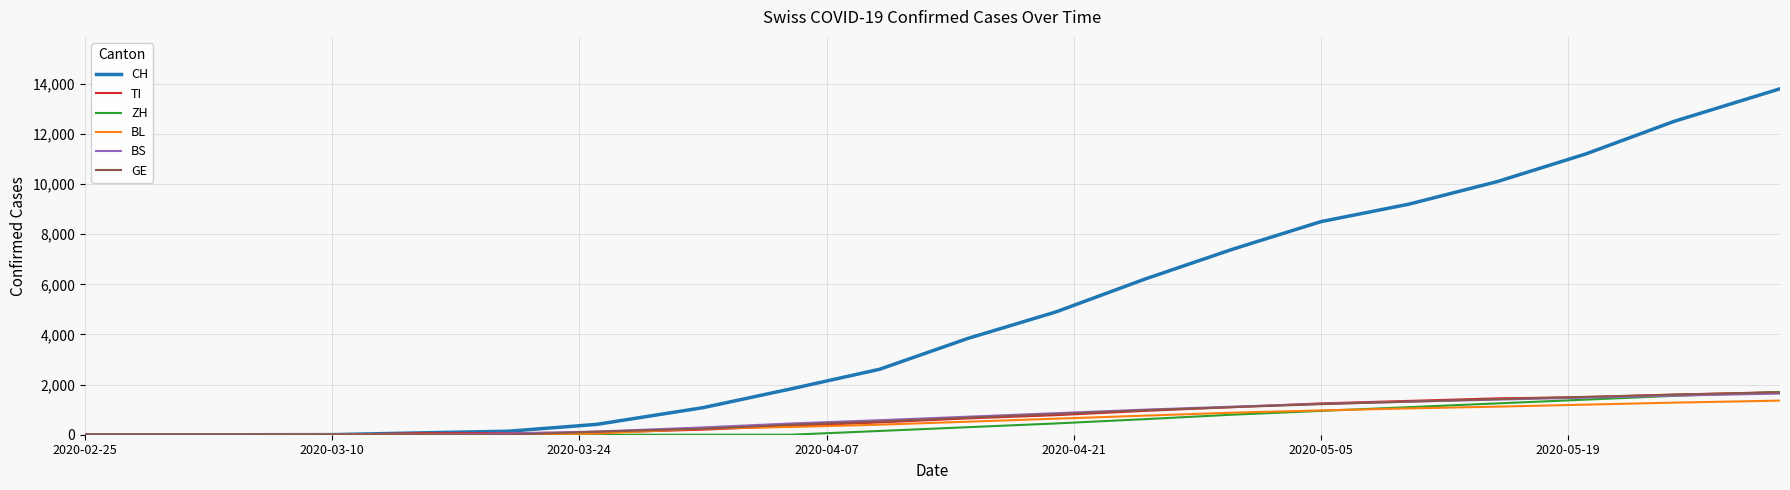

Which series has the largest total across all categories?

CH